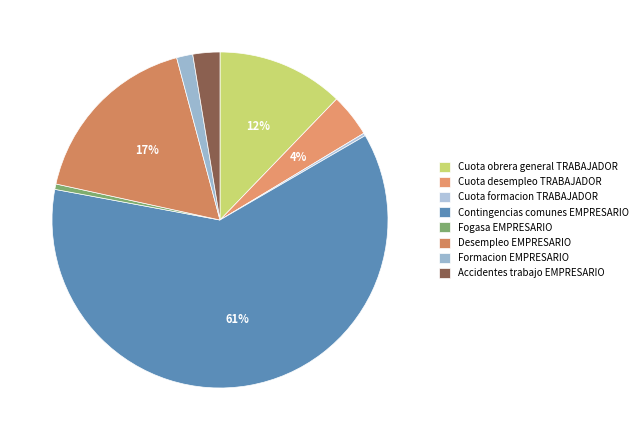

Which slice is the smallest?

Cuota formacion TRABAJADOR